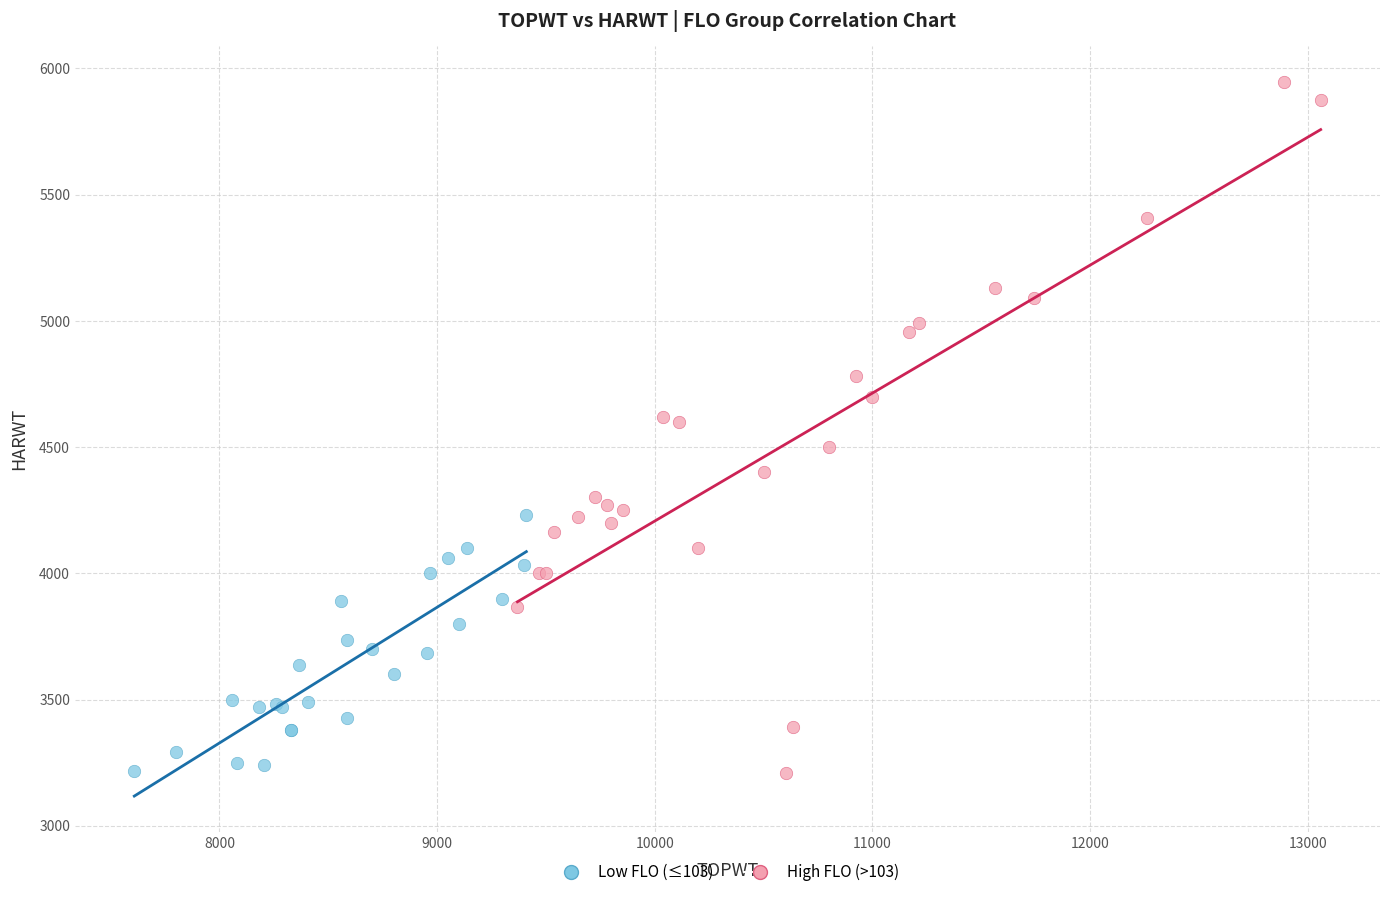

Which series has the widest spread of Y values?

High FLO (>103)